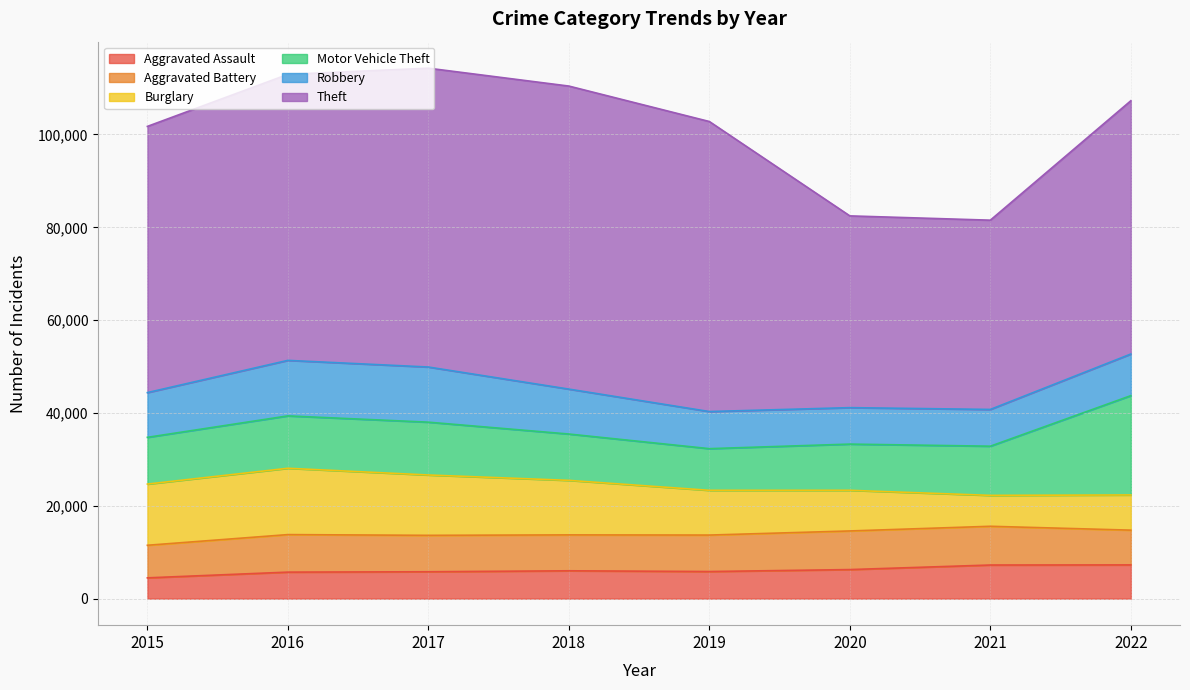

Reading right to left, list all the values displayed in this chart.

Aggravated Assault: 7269	7243	6263	5840	6001	5793	5712	4480
Aggravated Battery: 7487	8346	8320	7857	7734	7845	8085	7018
Burglary: 7582	6658	8757	9639	11746	13001	14289	13184
Motor Vehicle Theft: 21394	10595	9954	8977	9983	11380	11286	10068
Robbery: 8966	7919	7855	7994	9679	11880	11960	9638
Theft: 54567	40775	41311	62484	65285	64381	61618	57350